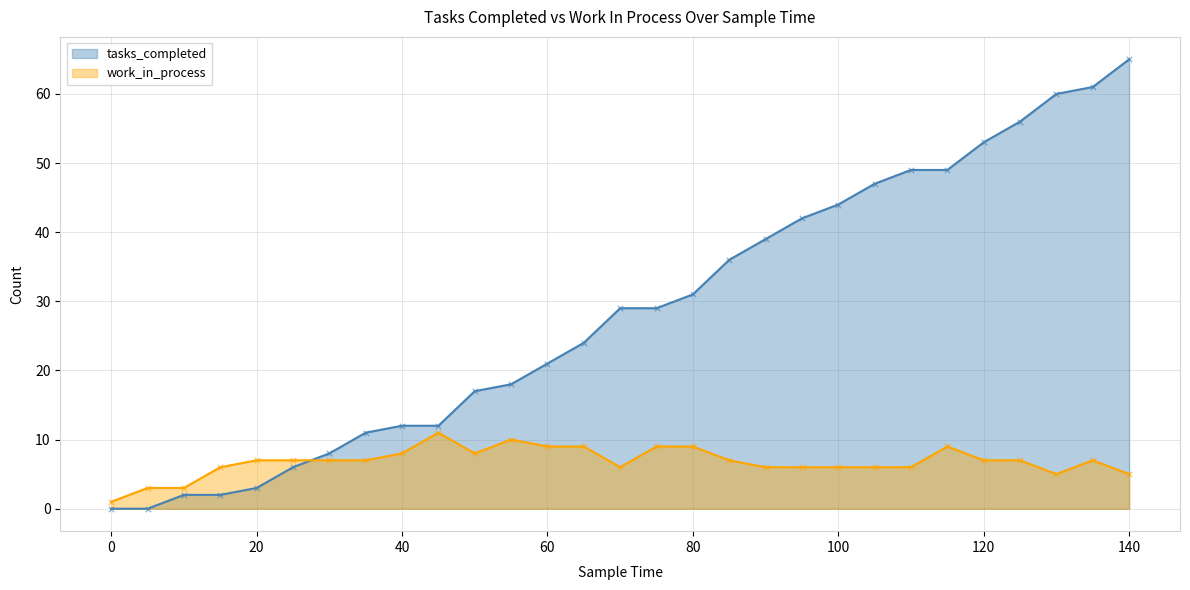

Is the value of tasks_completed at 75 greater than the value of work_in_process at 45?

Yes